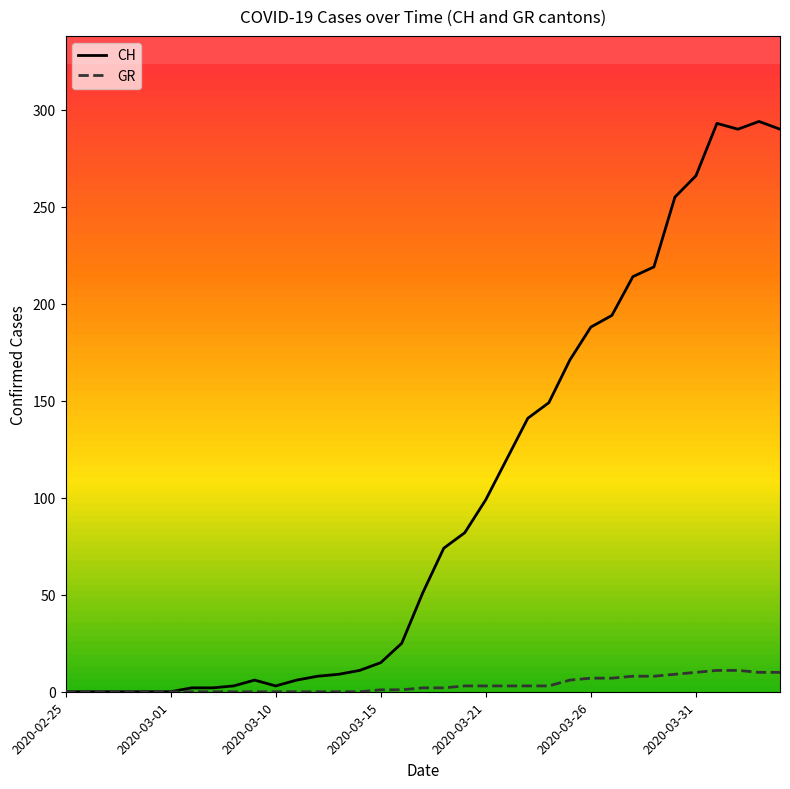

Which series has the widest spread of values?

CH